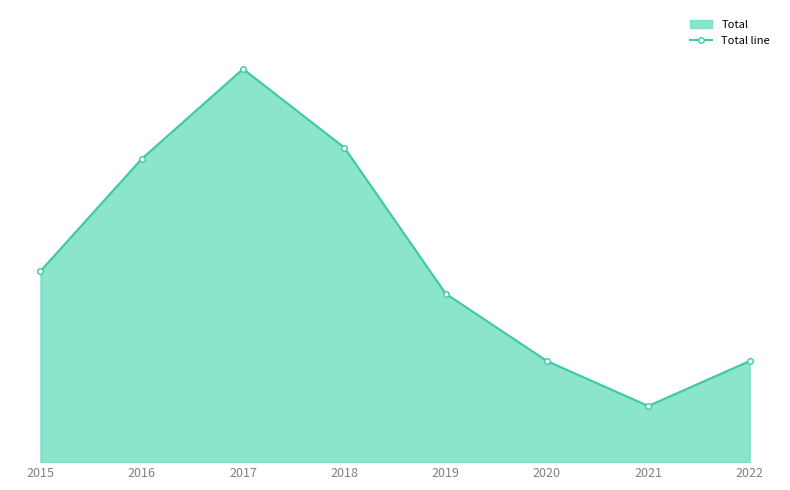

List the labels in order of value, largest first.

2017, 2018, 2016, 2015, 2019, 2020, 2022, 2021